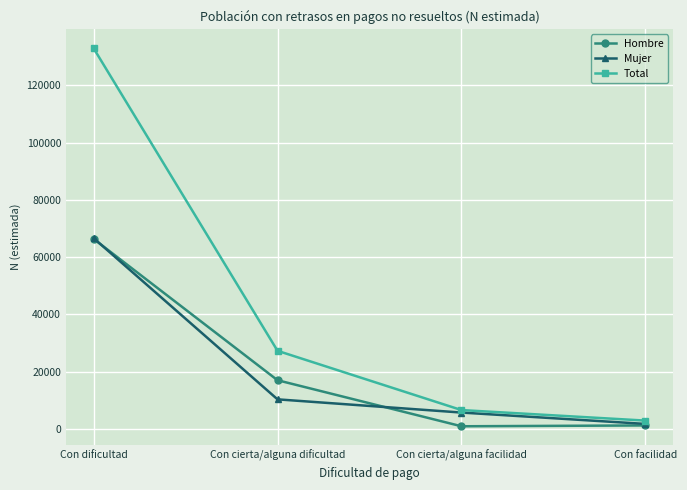

How many lines are shown in the chart?

3